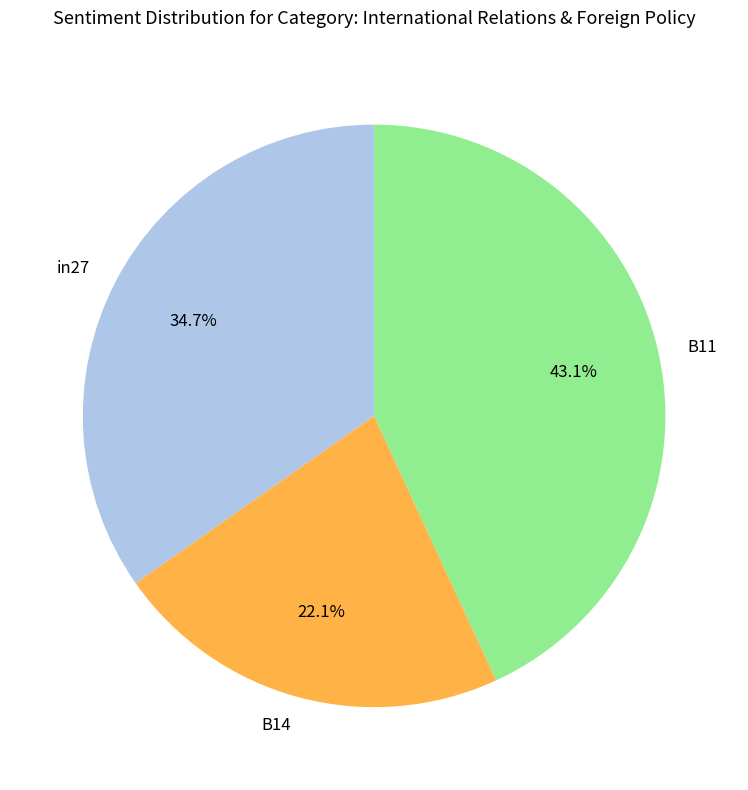

Does any single category account for the majority?

No